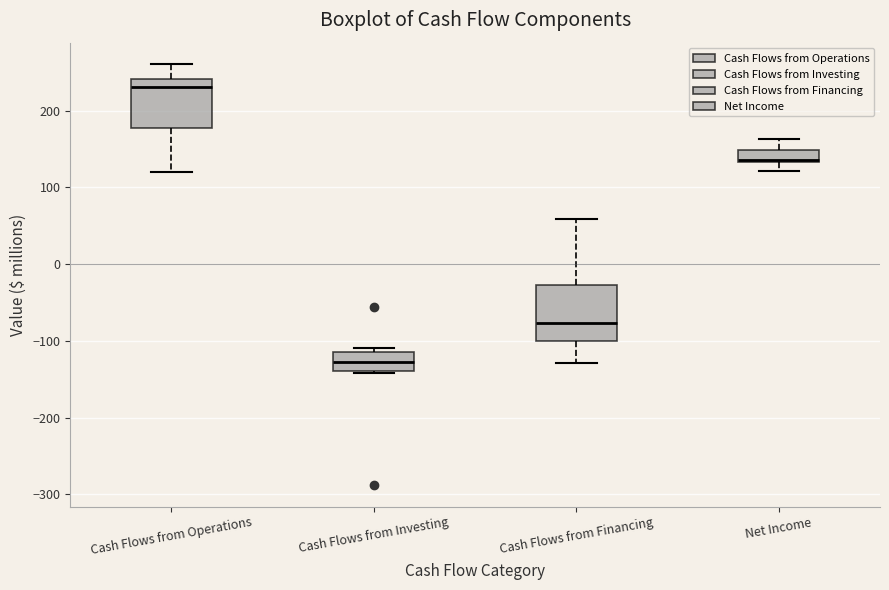

Reading left to right, transcribe this box plot: for each box, give where its median line is, the range the box spans, and where its two whiskers end, as read against the y-axis. The values are not printed on the chart, so give them approximately, as read against the axis.

Cash Flows from Operations: median 230, box 180 to 240, whiskers 120 to 260
Cash Flows from Investing: median -130, box -140 to -110, whiskers -140 to -110 (just above the box's upper edge)
Cash Flows from Financing: median -80, box -100 to -30, whiskers -130 to 60
Net Income: median 140, box 130 to 150, whiskers 120 to 160